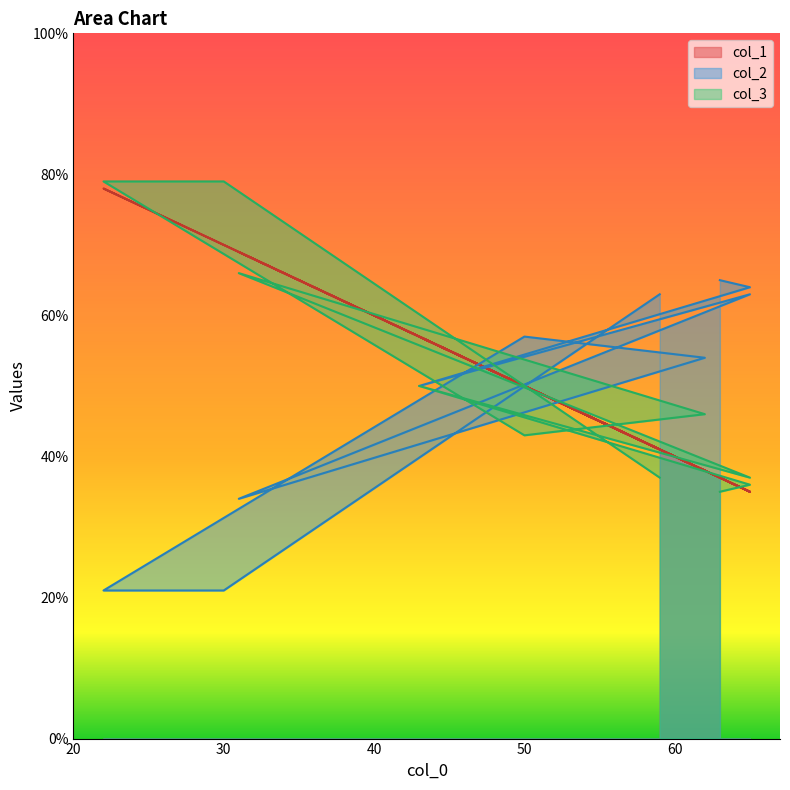

What are all the series names shown in the legend?

col_1, col_2, col_3